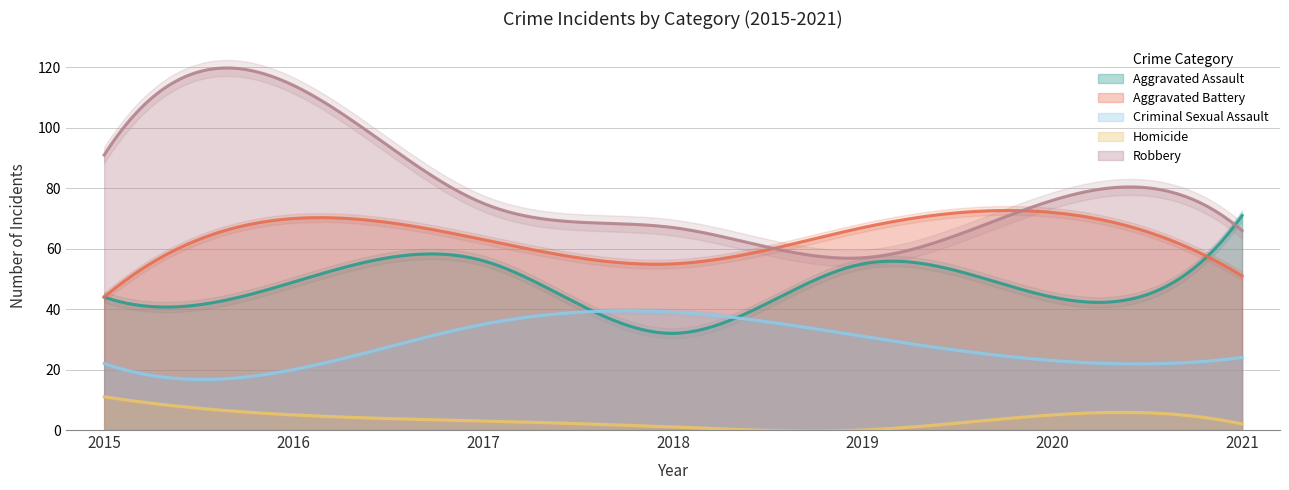

What is the greatest value displayed?

114